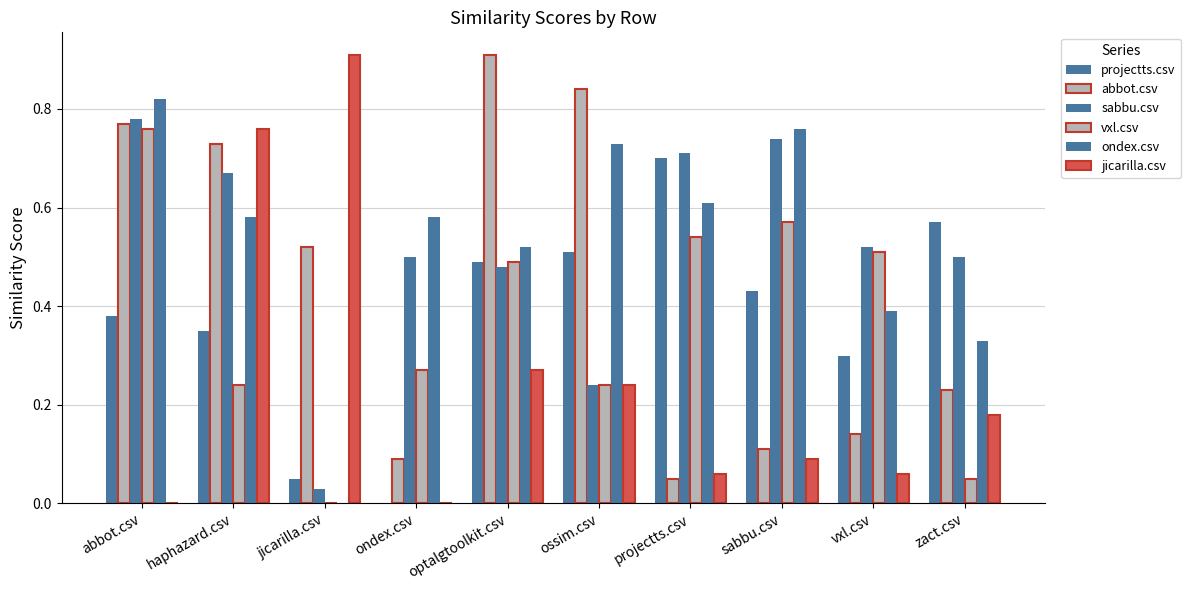

Are the bars horizontal?

No